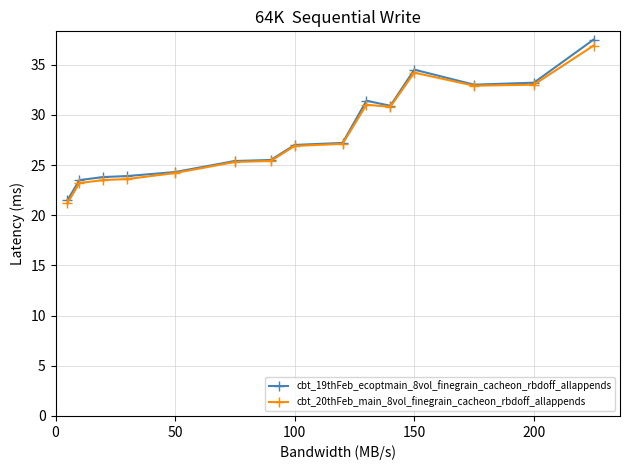

What is the value of the cbt_19thFeb_ecoptmain_8vol_finegrain_cacheon_rbdoff_allappends point at the 3rd from the left?

23.8